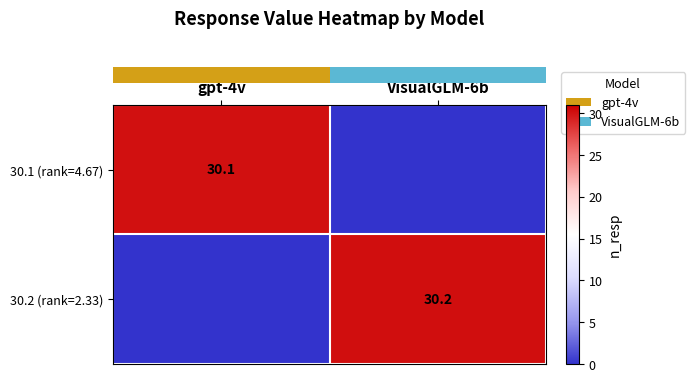

Reading left to right, what are all the values shown in this chart?

row_0: gpt-4v=30.1	VisualGLM-6b=0.0
row_1: gpt-4v=0.0	VisualGLM-6b=30.2